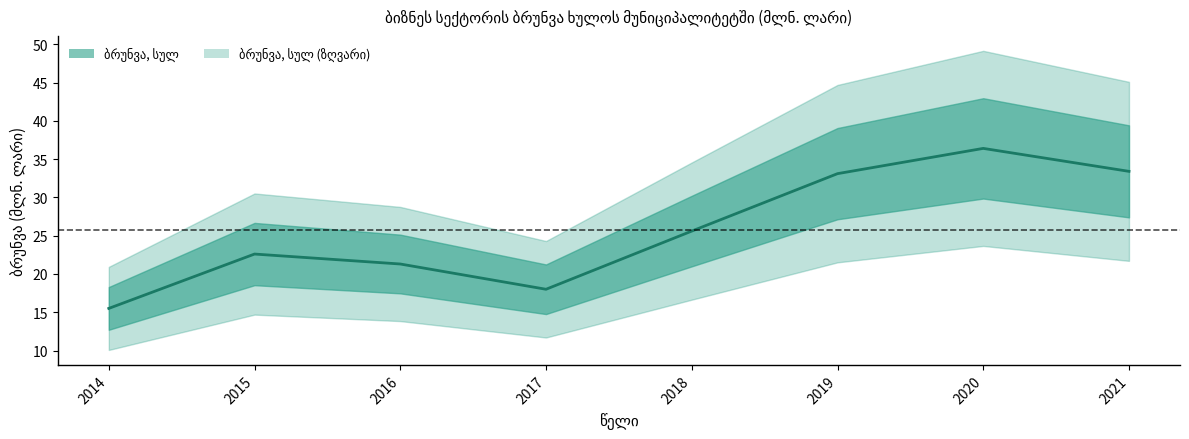

Where is the first local maximum?

2015